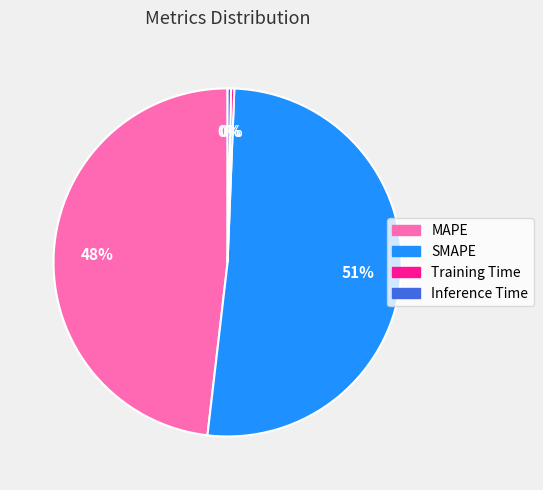

Do SMAPE and MAPE together represent more than half of the pie?

Yes